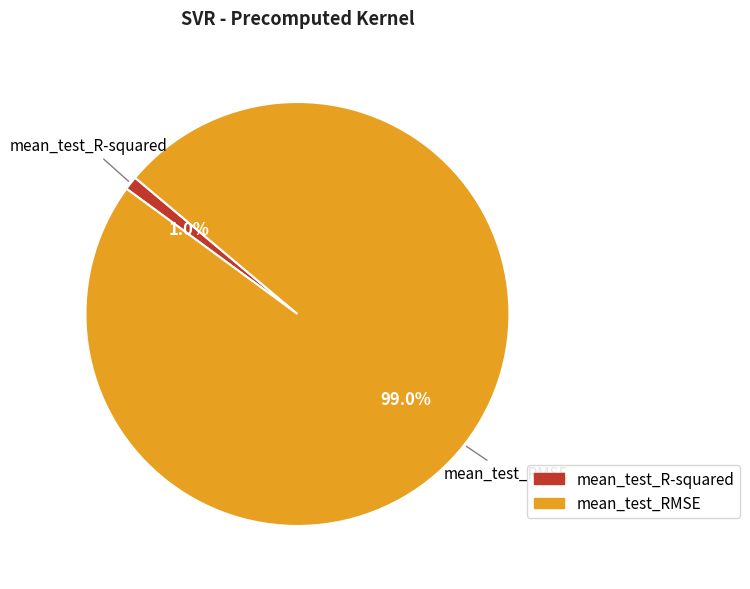

What is the largest slice in the pie chart?

mean_test_RMSE